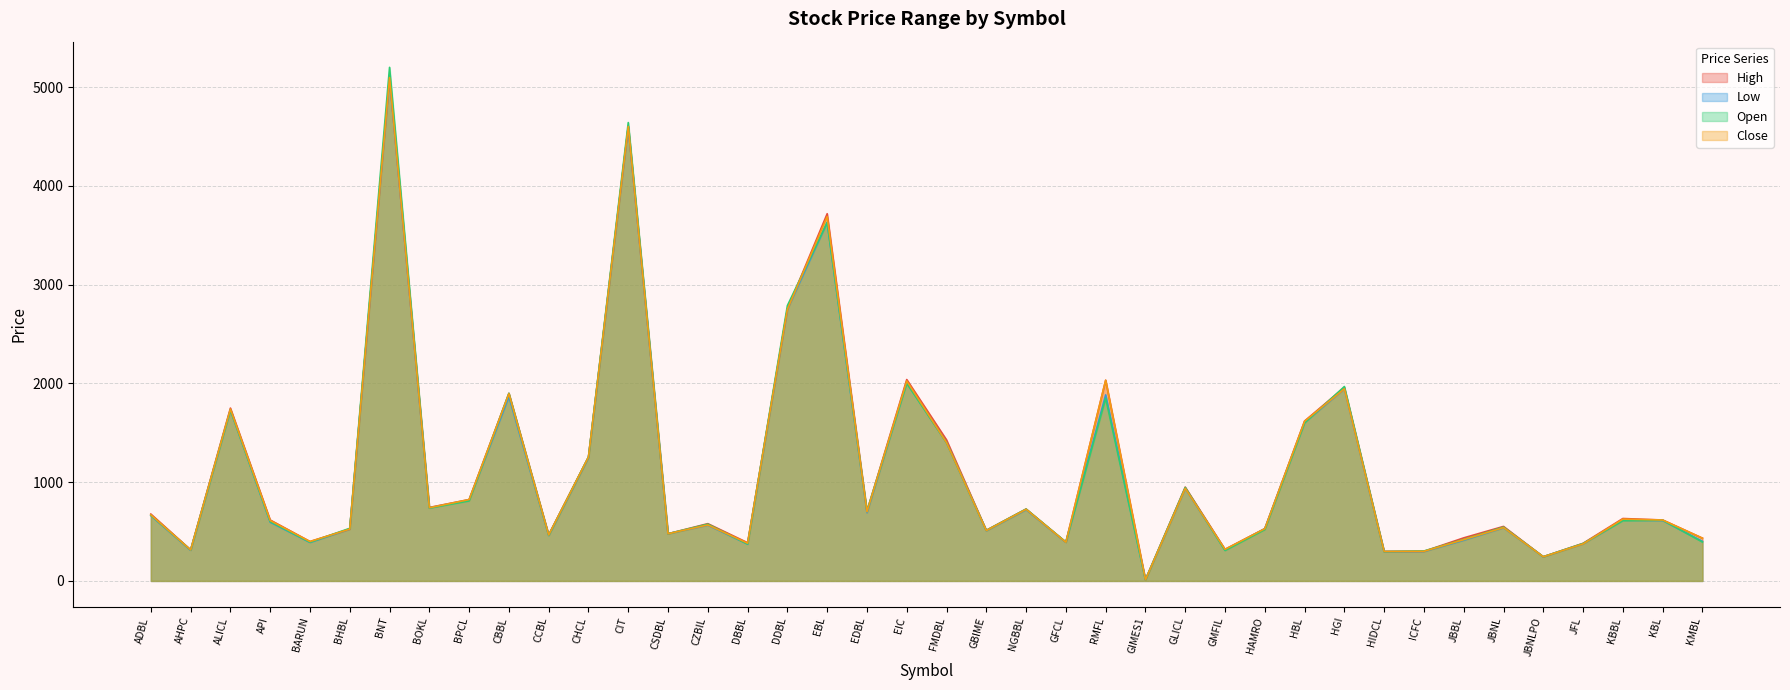

Where is Close nearest to the value 2554?

DDBL